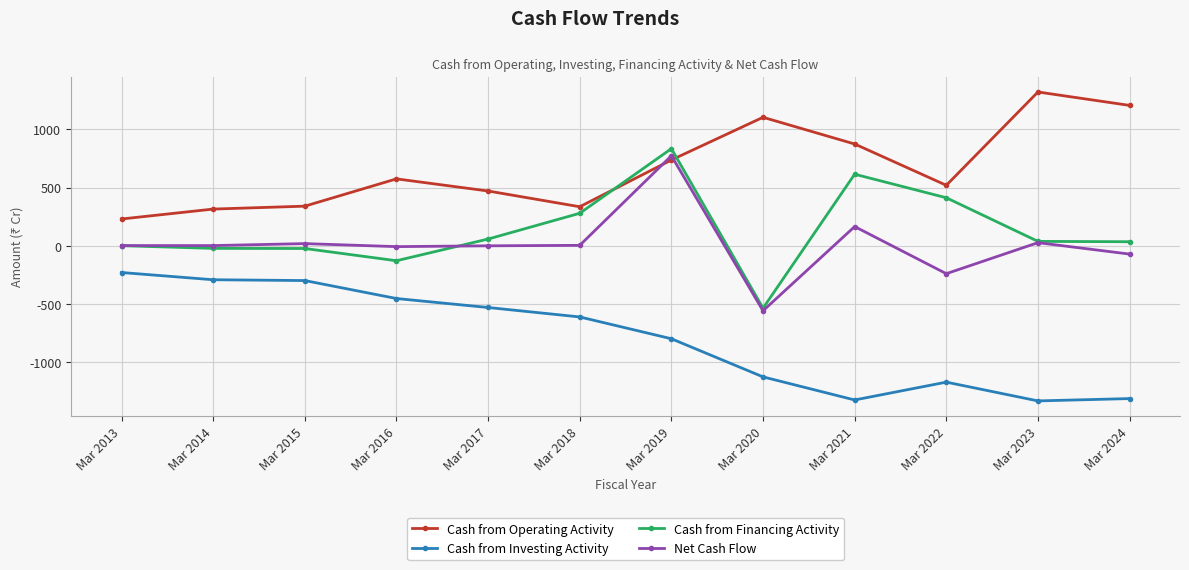

Is it true that Cash from Operating Activity equals 236 at Mar 2022?

False